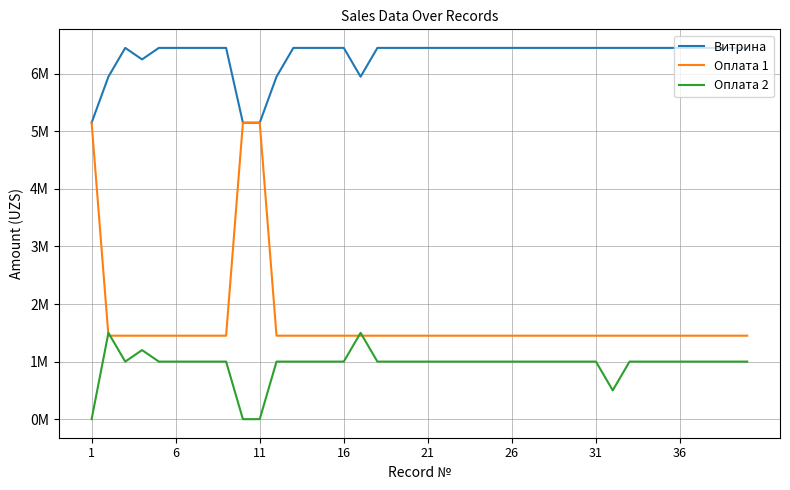

Reading left to right, extract all data points from this chart.

Витрина: 5150000	5950000	6450000	6250000	6450000	6450000	6450000	6450000	6450000	5150000	5150000	5950000	6450000	6450000	6450000	6450000	5950000	6450000	6450000	6450000	6450000	6450000	6450000	6450000	6450000	6450000	6450000	6450000	6450000	6450000	6450000	6450000	6450000	6450000	6450000	6450000	6450000	6450000	6450000	6450000
Оплата 1: 5150000	1450000	1450000	1450000	1450000	1450000	1450000	1450000	1450000	5150000	5150000	1450000	1450000	1450000	1450000	1450000	1450000	1450000	1450000	1450000	1450000	1450000	1450000	1450000	1450000	1450000	1450000	1450000	1450000	1450000	1450000	1450000	1450000	1450000	1450000	1450000	1450000	1450000	1450000	1450000
Оплата 2: 0	1500000	1000000	1200000	1000000	1000000	1000000	1000000	1000000	0	0	1000000	1000000	1000000	1000000	1000000	1500000	1000000	1000000	1000000	1000000	1000000	1000000	1000000	1000000	1000000	1000000	1000000	1000000	1000000	1000000	500000	1000000	1000000	1000000	1000000	1000000	1000000	1000000	1000000